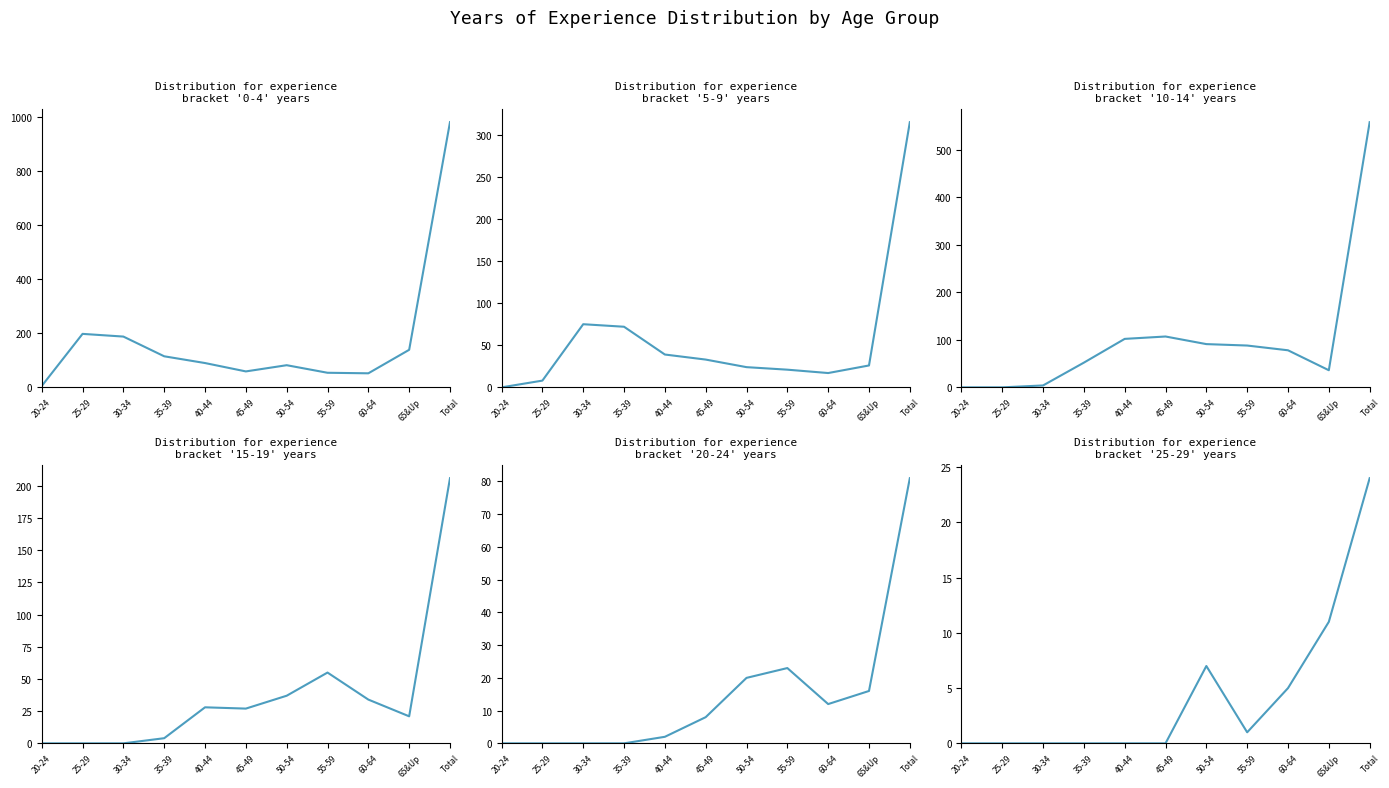

How many lines are shown in the chart?

6